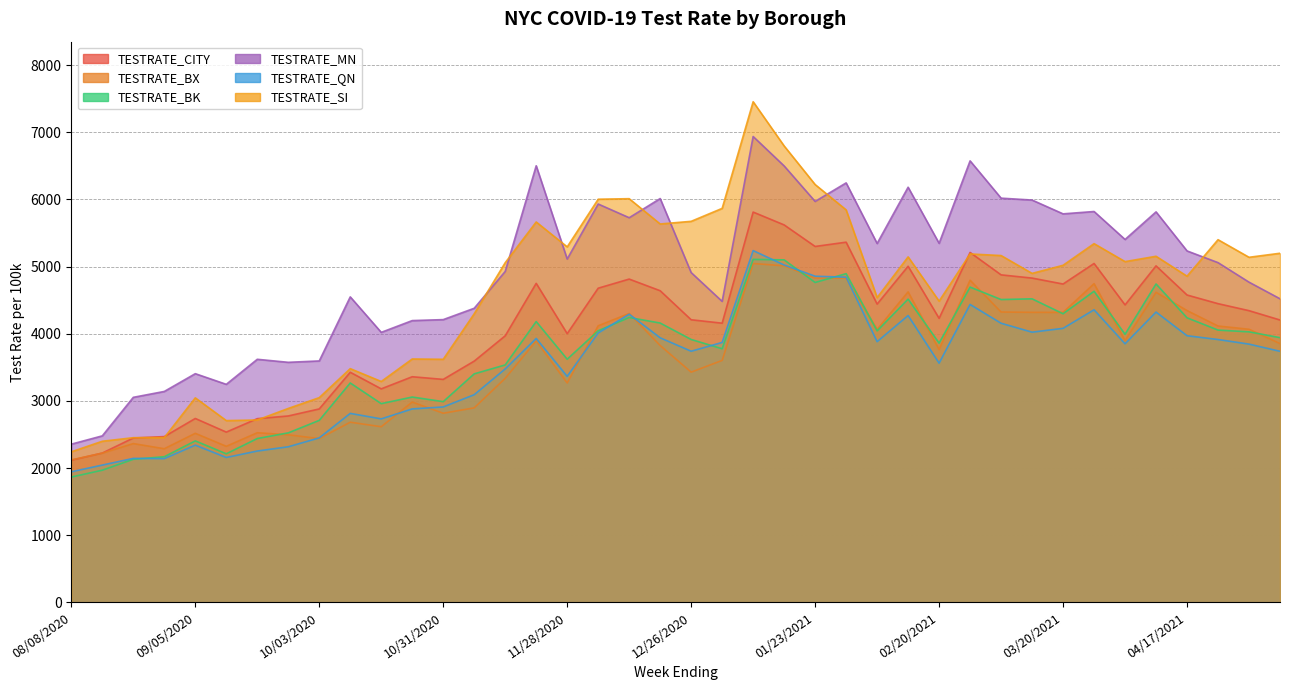

Reading right to left, extract all data points from this chart.

TESTRATE_CITY: 05/08/2021=4204.8	05/01/2021=4343.9	04/24/2021=4448.2	04/17/2021=4577.1	04/10/2021=5011.0	04/03/2021=4429.8	03/27/2021=5046.6	03/20/2021=4740.7	03/13/2021=4829.1	03/06/2021=4877.2	02/27/2021=5210.9	02/20/2021=4229.6	02/13/2021=5005.4	02/06/2021=4441.7	01/30/2021=5363.8	01/23/2021=5300.0	01/16/2021=5620.9	01/09/2021=5812.2	01/02/2021=4157.5	12/26/2020=4208.5	12/19/2020=4640.7	12/12/2020=4814.3	12/05/2020=4678.4	11/28/2020=4001.7	11/21/2020=4750.6	11/14/2020=3969.4	11/07/2020=3592.7	10/31/2020=3320.4	10/24/2020=3360.0	10/17/2020=3179.6	10/10/2020=3426.6	10/03/2020=2880.5	09/26/2020=2775.9	09/19/2020=2735.6	09/12/2020=2535.5	09/05/2020=2738.4	08/29/2020=2468.5	08/22/2020=2447.8	08/15/2020=2223.6	08/08/2020=2116.4
TESTRATE_BX: 05/08/2021=3853.4	05/01/2021=4066.9	04/24/2021=4115.3	04/17/2021=4345.1	04/10/2021=4617.7	04/03/2021=3898.4	03/27/2021=4745.3	03/20/2021=4317.8	03/13/2021=4318.8	03/06/2021=4323.8	02/27/2021=4797.4	02/20/2021=3764.5	02/13/2021=4623.5	02/06/2021=4064.6	01/30/2021=4829.0	01/23/2021=4829.2	01/16/2021=5011.8	01/09/2021=5045.9	01/02/2021=3603.0	12/26/2020=3428.3	12/19/2020=3824.8	12/12/2020=4302.0	12/05/2020=4118.6	11/28/2020=3266.9	11/21/2020=3894.1	11/14/2020=3336.6	11/07/2020=2896.4	10/31/2020=2816.2	10/24/2020=2982.8	10/17/2020=2615.6	10/10/2020=2682.8	10/03/2020=2438.7	09/26/2020=2495.1	09/19/2020=2526.1	09/12/2020=2323.7	09/05/2020=2517.6	08/29/2020=2287.7	08/22/2020=2364.6	08/15/2020=2222.3	08/08/2020=2121.1
TESTRATE_BK: 05/08/2021=3941.8	05/01/2021=4028.4	04/24/2021=4054.7	04/17/2021=4237.5	04/10/2021=4741.4	04/03/2021=3992.1	03/27/2021=4632.5	03/20/2021=4297.7	03/13/2021=4520.1	03/06/2021=4509.6	02/27/2021=4694.8	02/20/2021=3860.2	02/13/2021=4515.3	02/06/2021=4042.3	01/30/2021=4894.9	01/23/2021=4763.7	01/16/2021=5100.3	01/09/2021=5107.6	01/02/2021=3776.4	12/26/2020=3914.8	12/19/2020=4159.5	12/12/2020=4242.0	12/05/2020=4044.6	11/28/2020=3620.9	11/21/2020=4181.6	11/14/2020=3535.9	11/07/2020=3402.8	10/31/2020=2989.1	10/24/2020=3057.6	10/17/2020=2959.3	10/10/2020=3267.0	10/03/2020=2710.2	09/26/2020=2523.8	09/19/2020=2439.8	09/12/2020=2212.3	09/05/2020=2404.7	08/29/2020=2168.6	08/22/2020=2130.8	08/15/2020=1968.2	08/08/2020=1866.2
TESTRATE_MN: 05/08/2021=4520.8	05/01/2021=4768.3	04/24/2021=5059.1	04/17/2021=5233.7	04/10/2021=5815.1	04/03/2021=5404.2	03/27/2021=5820.6	03/20/2021=5785.5	03/13/2021=5991.3	03/06/2021=6019.4	02/27/2021=6574.6	02/20/2021=5346.9	02/13/2021=6182.1	02/06/2021=5344.5	01/30/2021=6246.6	01/23/2021=5970.6	01/16/2021=6499.1	01/09/2021=6937.2	01/02/2021=4482.0	12/26/2020=4911.2	12/19/2020=6013.7	12/12/2020=5727.9	12/05/2020=5932.1	11/28/2020=5112.8	11/21/2020=6501.7	11/14/2020=4928.0	11/07/2020=4379.7	10/31/2020=4210.6	10/24/2020=4196.1	10/17/2020=4020.9	10/10/2020=4549.3	10/03/2020=3595.4	09/26/2020=3574.7	09/19/2020=3619.7	09/12/2020=3246.9	09/05/2020=3405.7	08/29/2020=3141.0	08/22/2020=3053.3	08/15/2020=2479.7	08/08/2020=2355.9
TESTRATE_QN: 05/08/2021=3738.7	05/01/2021=3845.7	04/24/2021=3914.2	04/17/2021=3970.6	04/10/2021=4322.9	04/03/2021=3850.6	03/27/2021=4357.0	03/20/2021=4080.6	03/13/2021=4023.5	03/06/2021=4156.4	02/27/2021=4436.3	02/20/2021=3562.2	02/13/2021=4271.1	02/06/2021=3882.1	01/30/2021=4842.6	01/23/2021=4856.7	01/16/2021=5023.7	01/09/2021=5238.7	01/02/2021=3870.9	12/26/2020=3739.6	12/19/2020=3939.8	12/12/2020=4291.2	12/05/2020=4011.7	11/28/2020=3365.2	11/21/2020=3930.1	11/14/2020=3475.9	11/07/2020=3092.4	10/31/2020=2910.0	10/24/2020=2880.8	10/17/2020=2732.2	10/10/2020=2814.1	10/03/2020=2449.3	09/26/2020=2317.0	09/19/2020=2253.6	09/12/2020=2157.5	09/05/2020=2341.2	08/29/2020=2140.7	08/22/2020=2144.0	08/15/2020=2044.3	08/08/2020=1944.5
TESTRATE_SI: 05/08/2021=5198.9	05/01/2021=5138.8	04/24/2021=5400.9	04/17/2021=4857.1	04/10/2021=5153.9	04/03/2021=5074.3	03/27/2021=5341.9	03/20/2021=5019.5	03/13/2021=4898.9	03/06/2021=5164.6	02/27/2021=5188.6	02/20/2021=4485.8	02/13/2021=5144.7	02/06/2021=4538.6	01/30/2021=5844.9	01/23/2021=6222.1	01/16/2021=6796.9	01/09/2021=7455.1	01/02/2021=5867.1	12/26/2020=5674.4	12/19/2020=5634.9	12/12/2020=6011.4	12/05/2020=6003.7	11/28/2020=5293.8	11/21/2020=5664.7	11/14/2020=5058.1	11/07/2020=4297.4	10/31/2020=3619.7	10/24/2020=3624.3	10/17/2020=3289.1	10/10/2020=3480.5	10/03/2020=3048.7	09/26/2020=2887.8	09/19/2020=2715.8	09/12/2020=2707.0	09/05/2020=3045.5	08/29/2020=2453.7	08/22/2020=2452.4	08/15/2020=2399.3	08/08/2020=2242.0